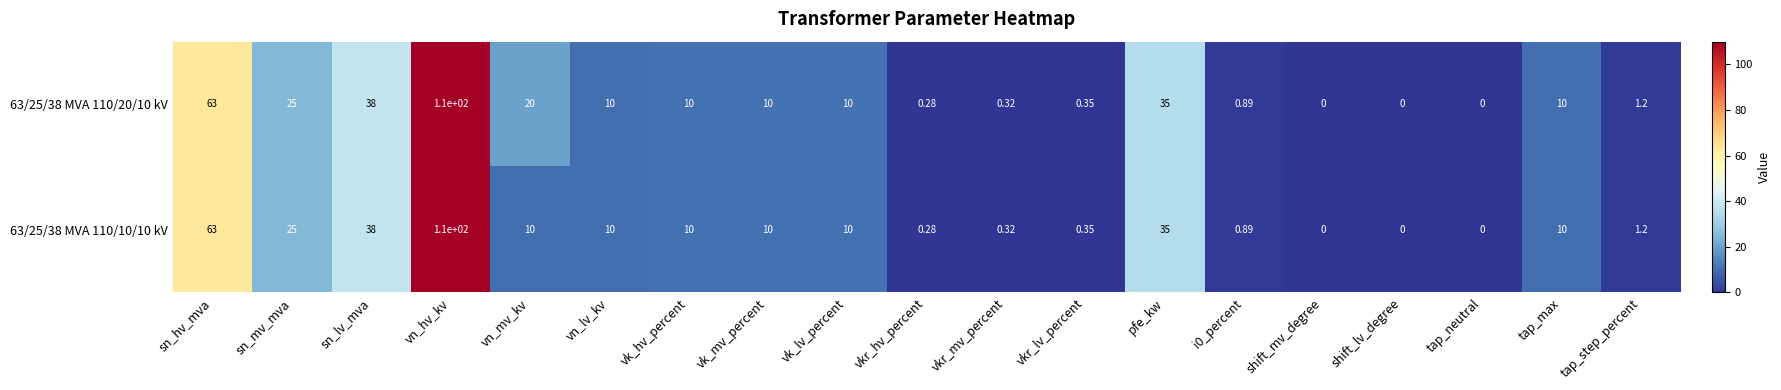

At which category is the sum across all series the highest?

vn_hv_kv